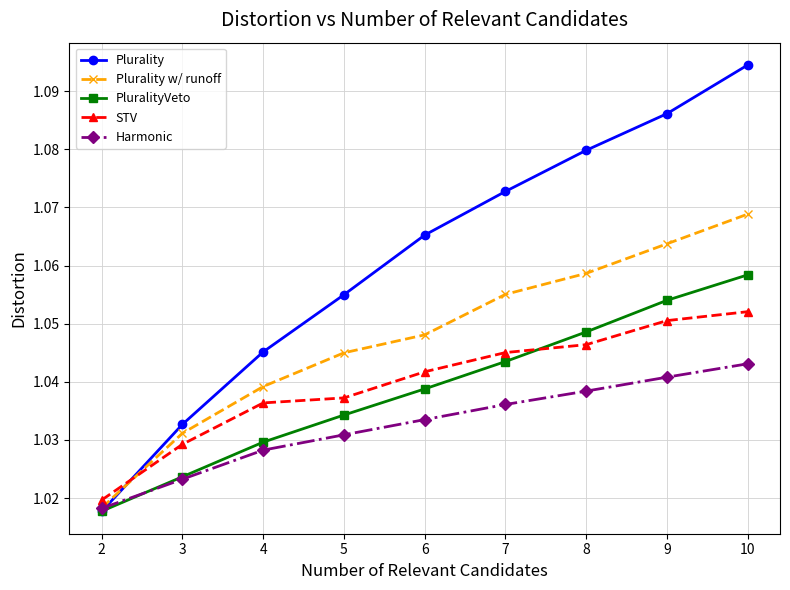

Count the number of data series in this chart.

5